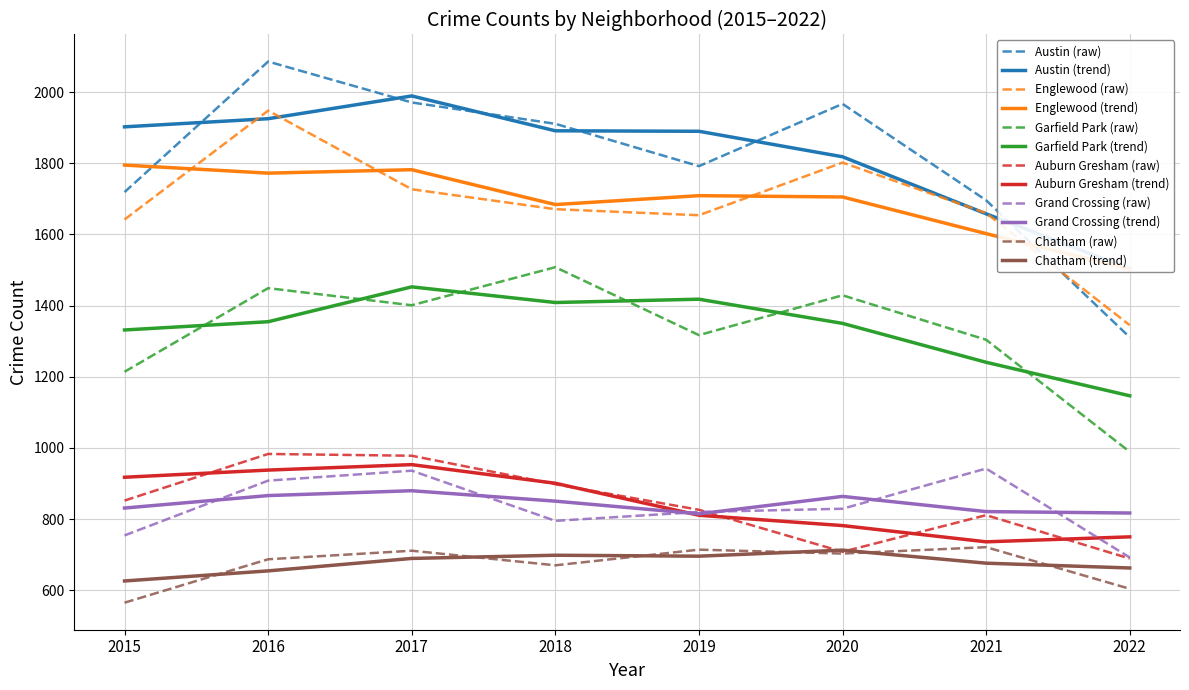

True or false: Auburn Gresham has a value of 1170 at 2022.

False